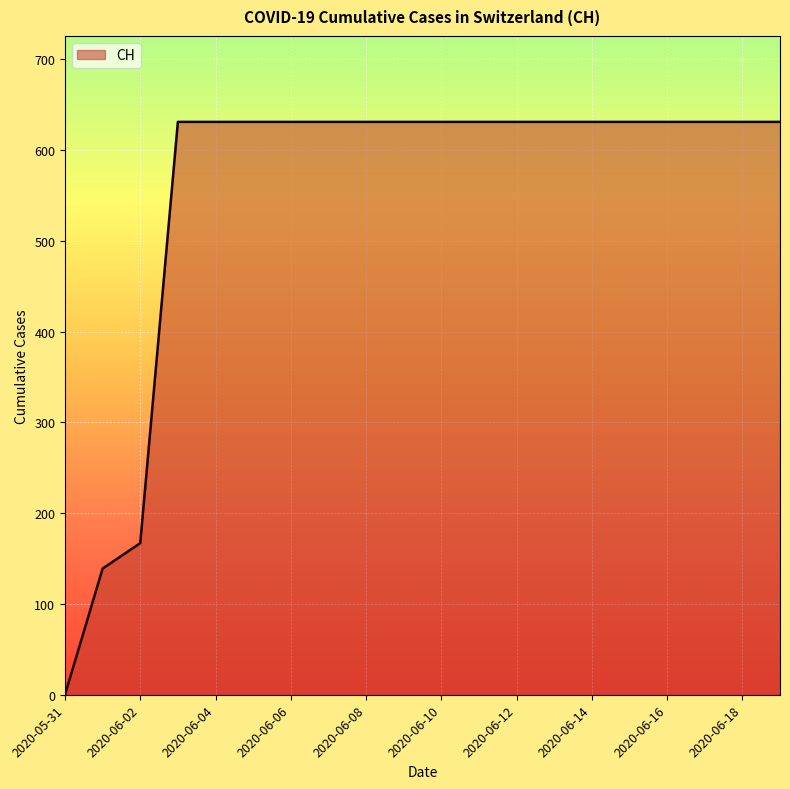

What is the maximum value shown in the chart?

631